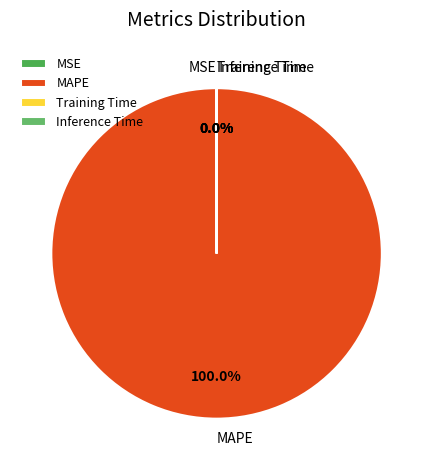

To the nearest percent, what is the difference between the largest and smallest slice percentages?

100%